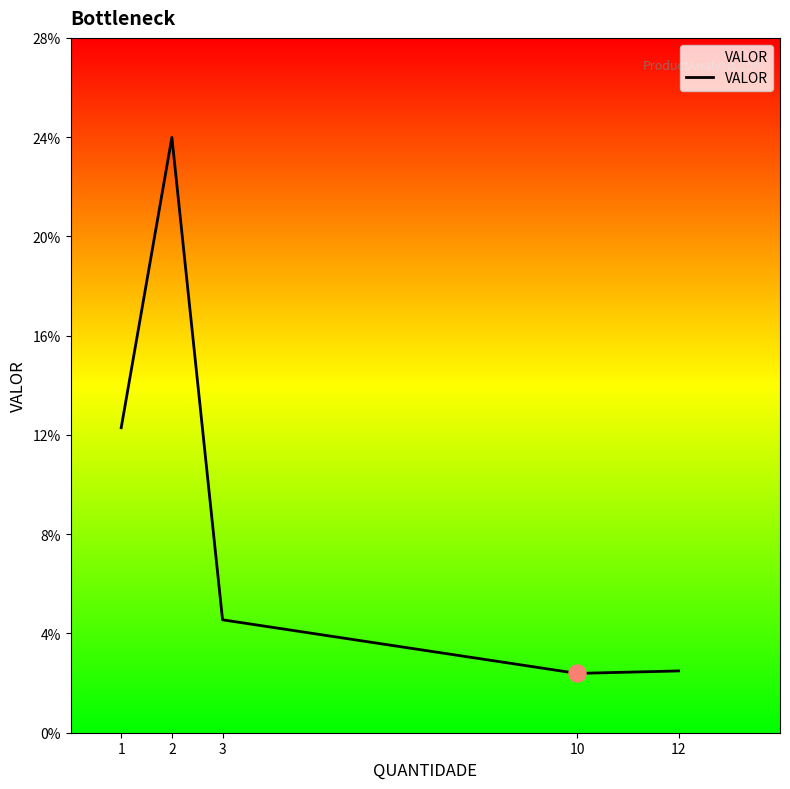

What is the change in value from 2 to 3?

-19.4